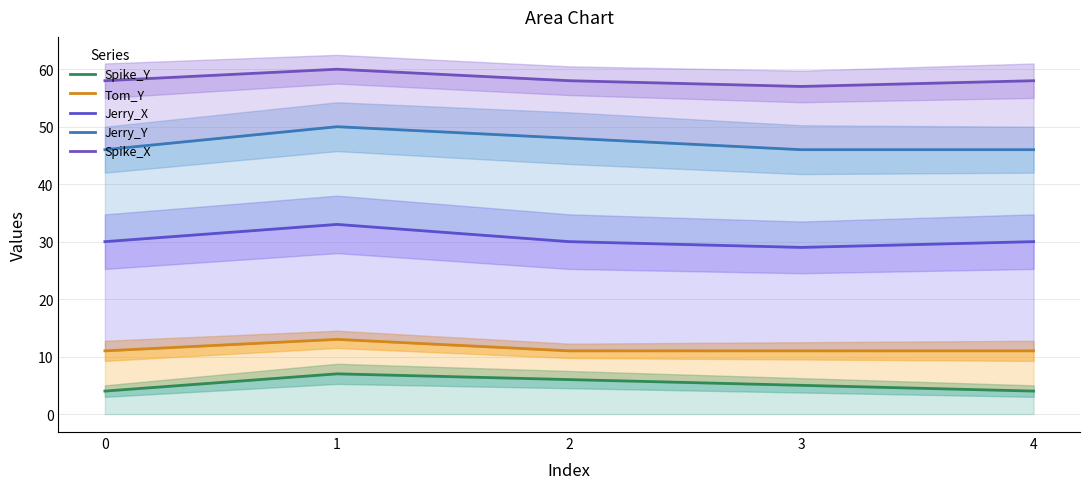

What is the difference between the maximum and second lowest values in the Tom_Y series?

2